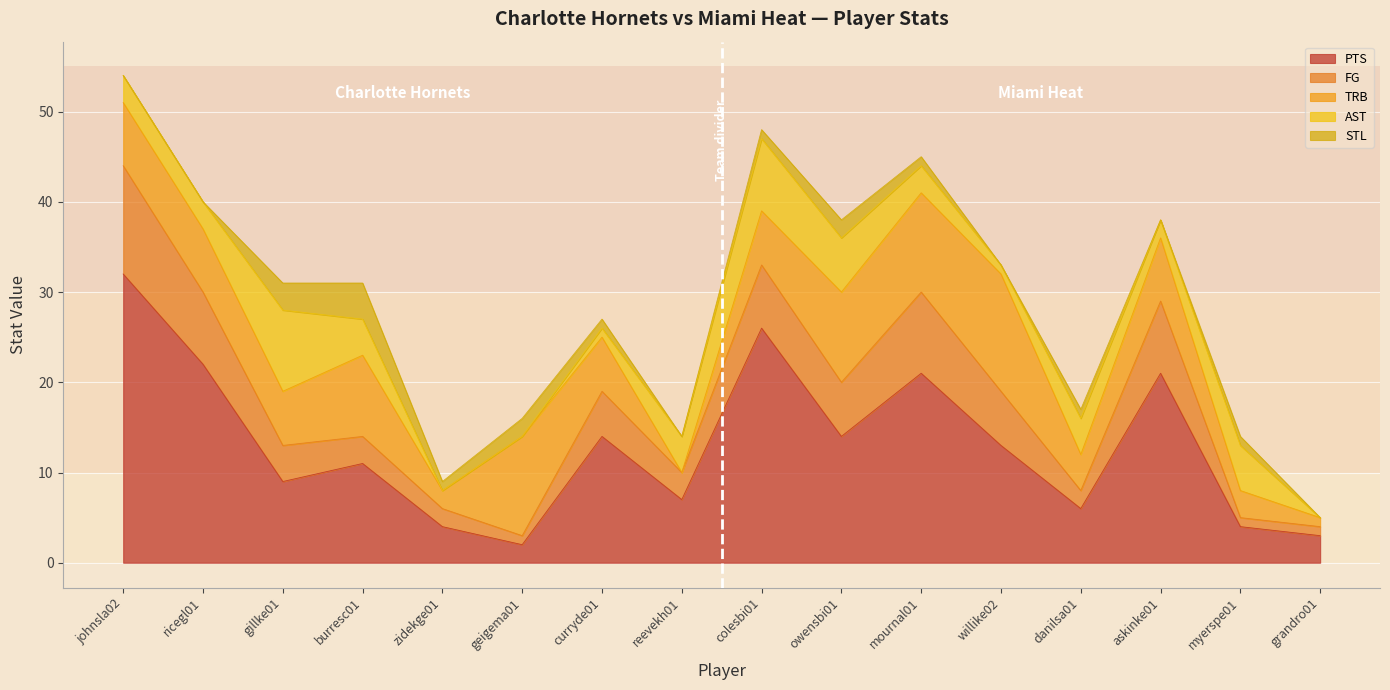

How many values in the AST series exceed 3?

7